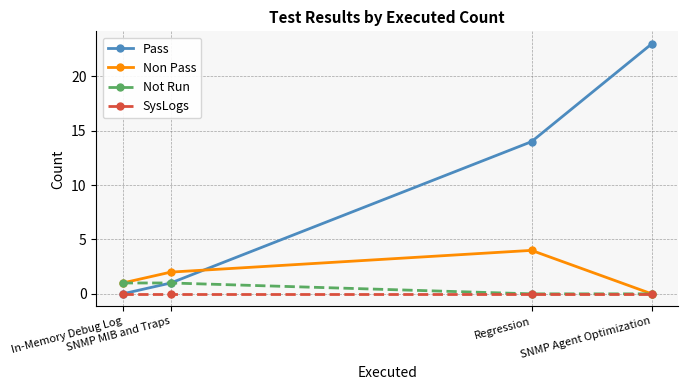

Which category has the highest value across all series?

SNMP Agent Optimization